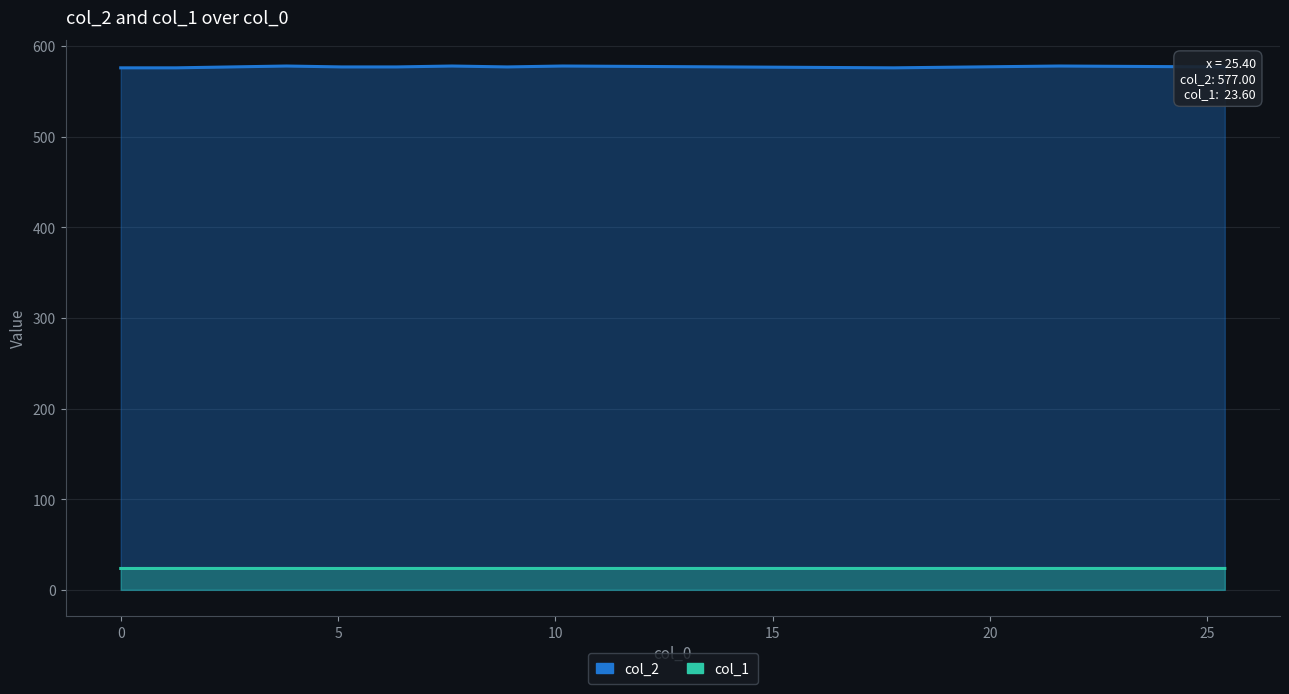

At which category does col_1 reach its first local valley?

15